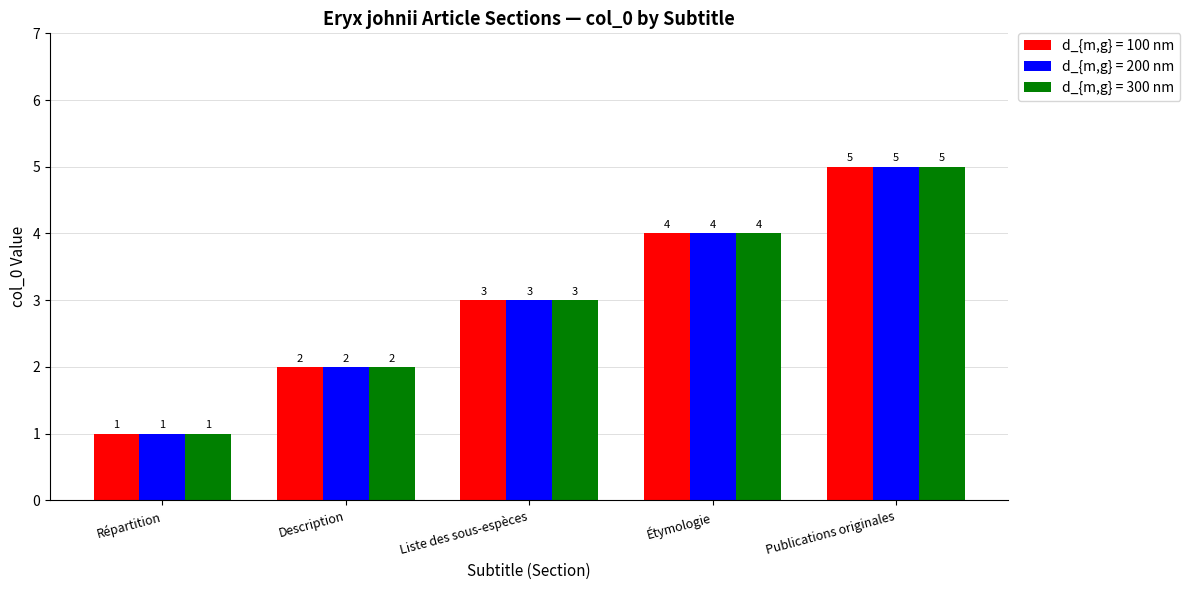

What value does the d_{m,g} = 300 nm series have at Répartition?

1